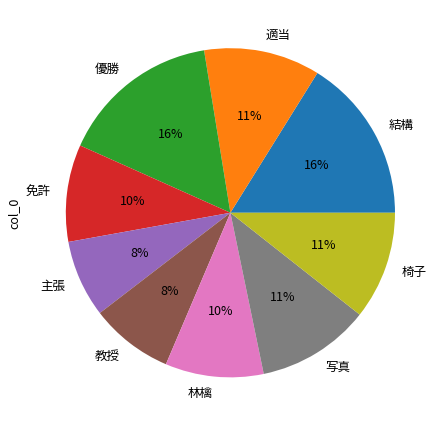

Combined, do 椅子 and 免許 account for over 50%?

No